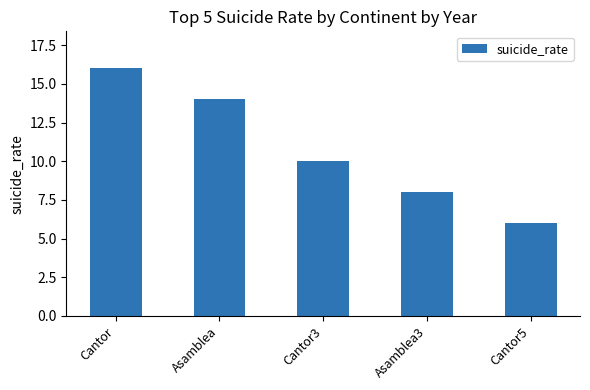

How many bars are there in total?

5